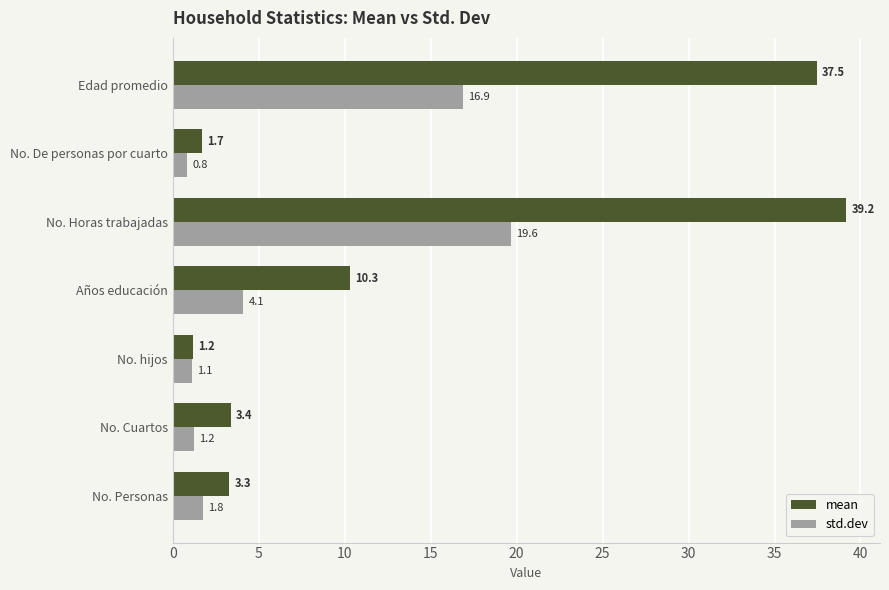

What is the sum of the std.dev values at No. hijos and No. Cuartos?

2.3